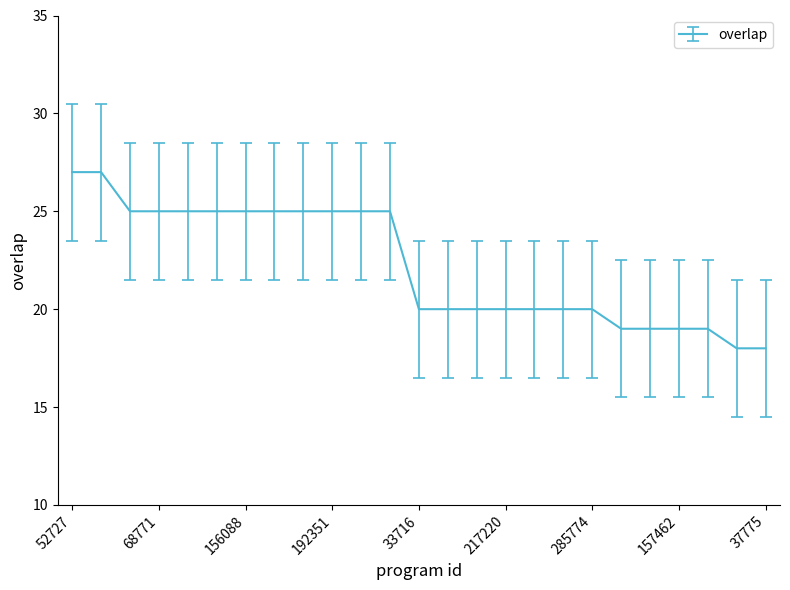

Does the chart display data point markers on the line(s)?

No